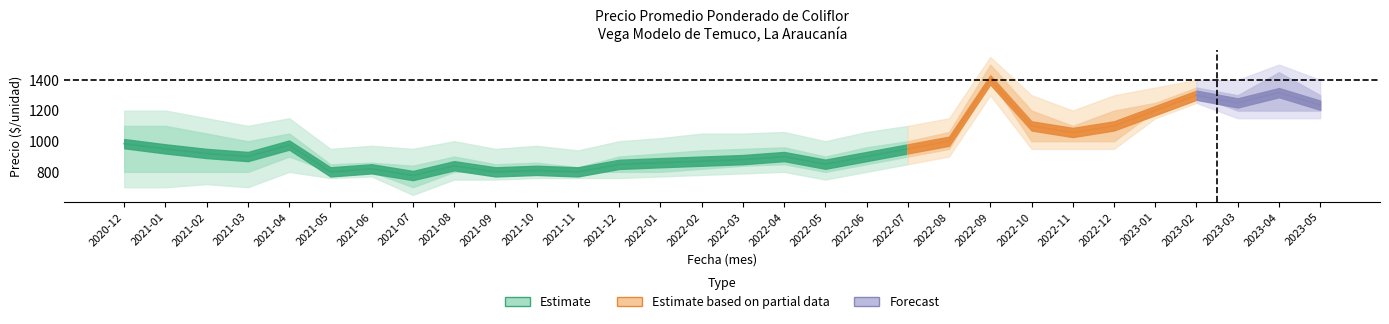

The precio_high series shows 970 at 2021-06. True or false?

True